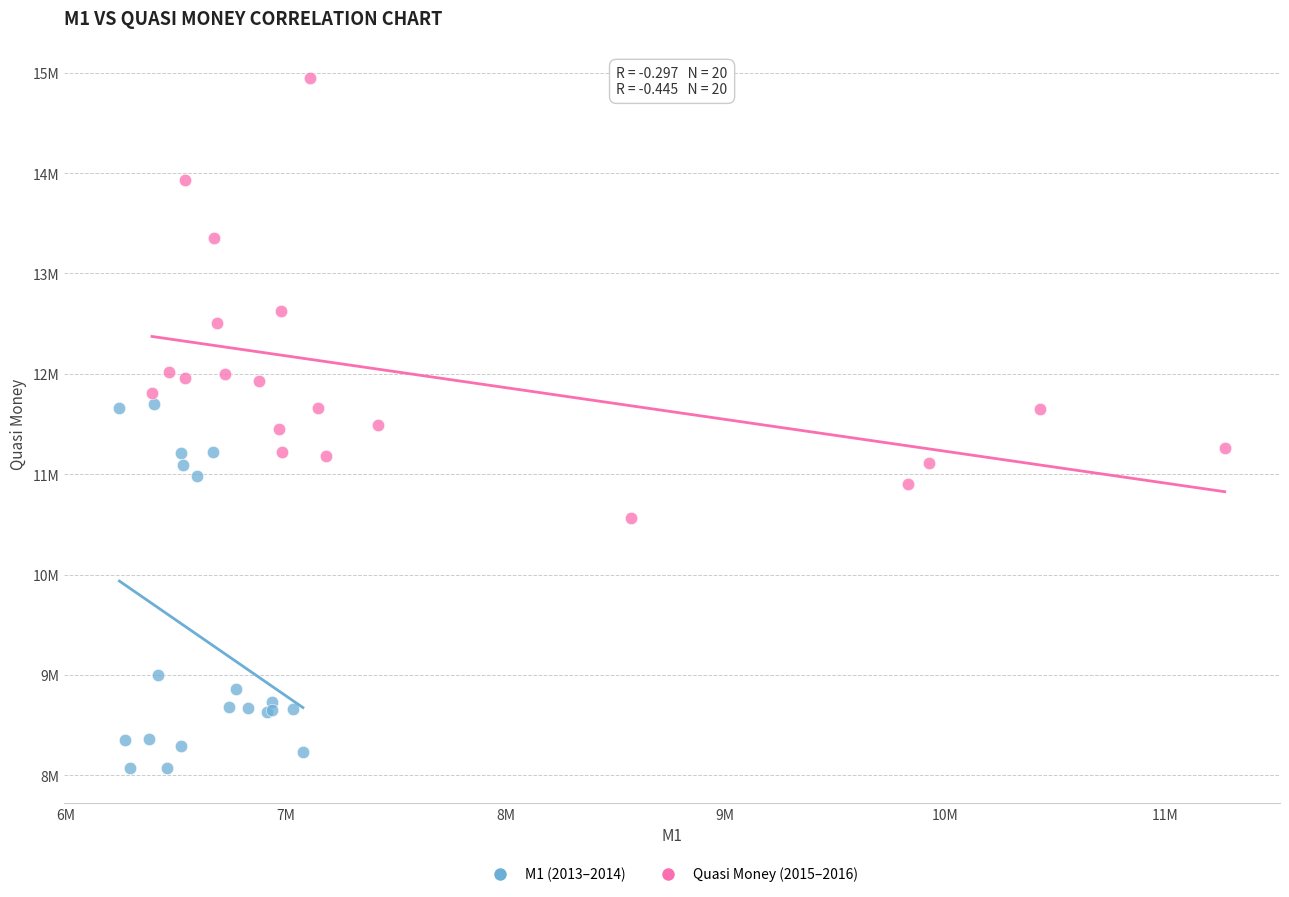

Which series has the largest Y range (max minus min)?

Quasi Money (2015–2016)